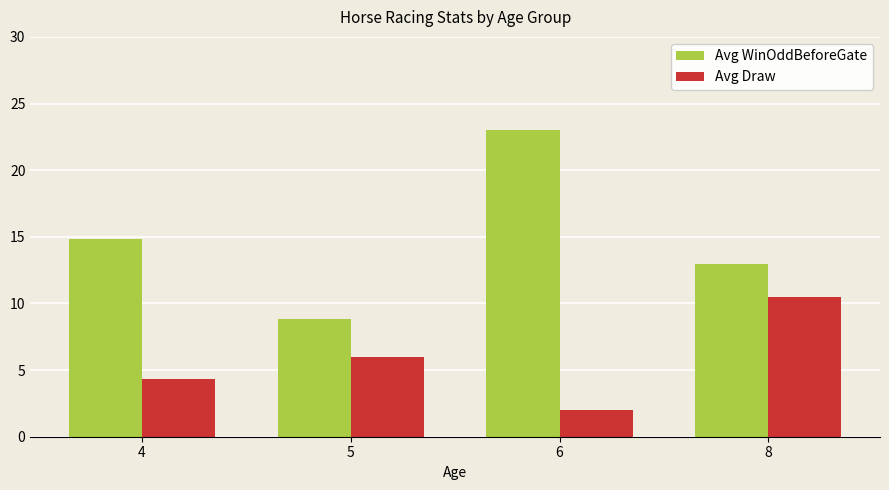

Does the chart contain stacked bars?

No